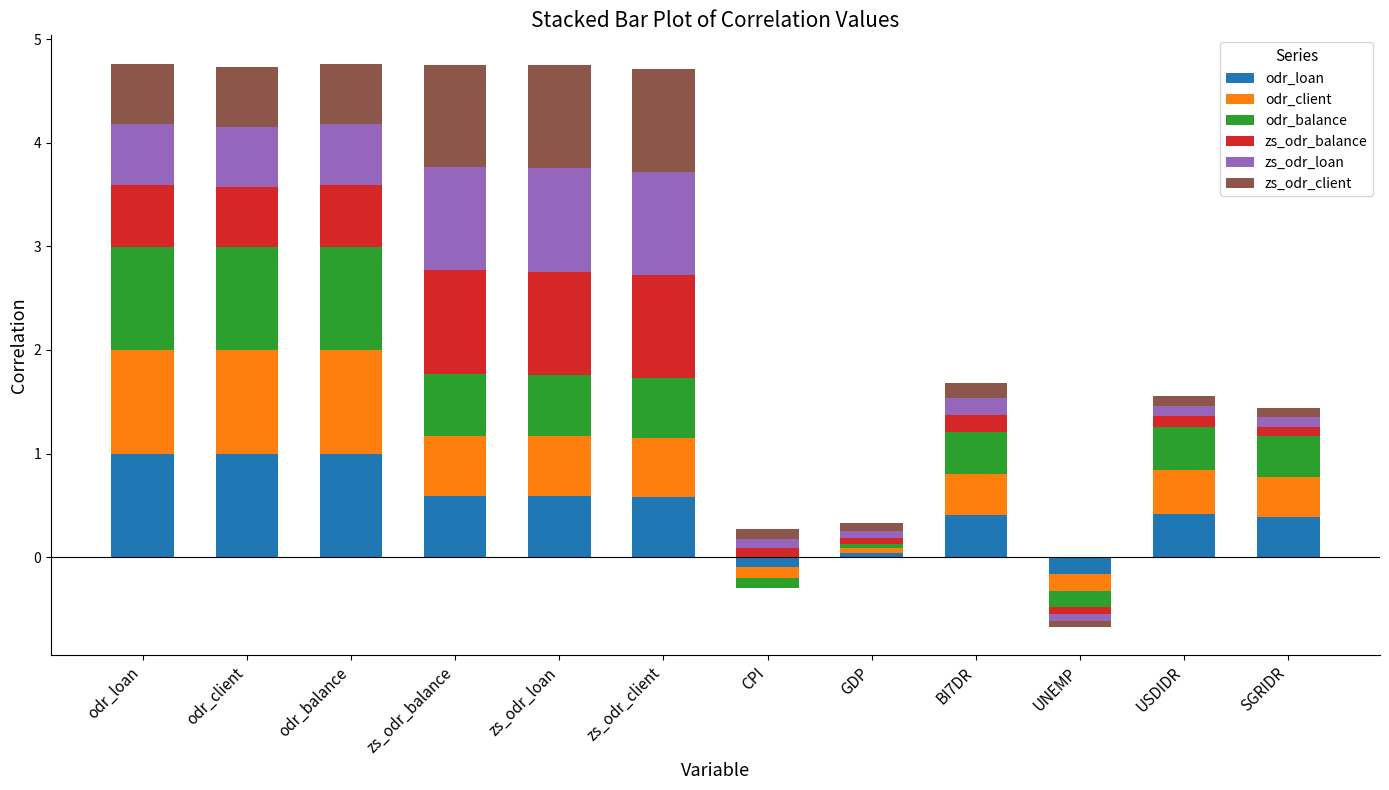

Which series has the largest total across all categories?

odr_balance